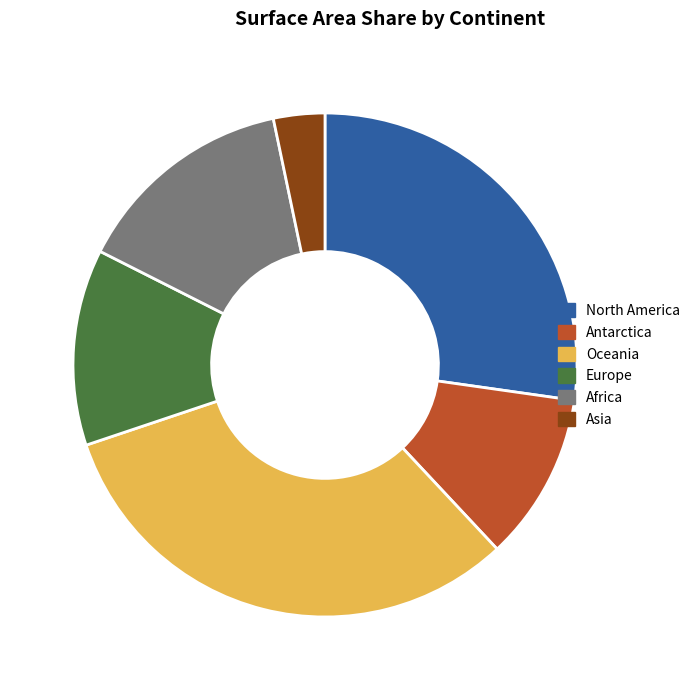

Is the sum of Europe and North America greater than half?

No